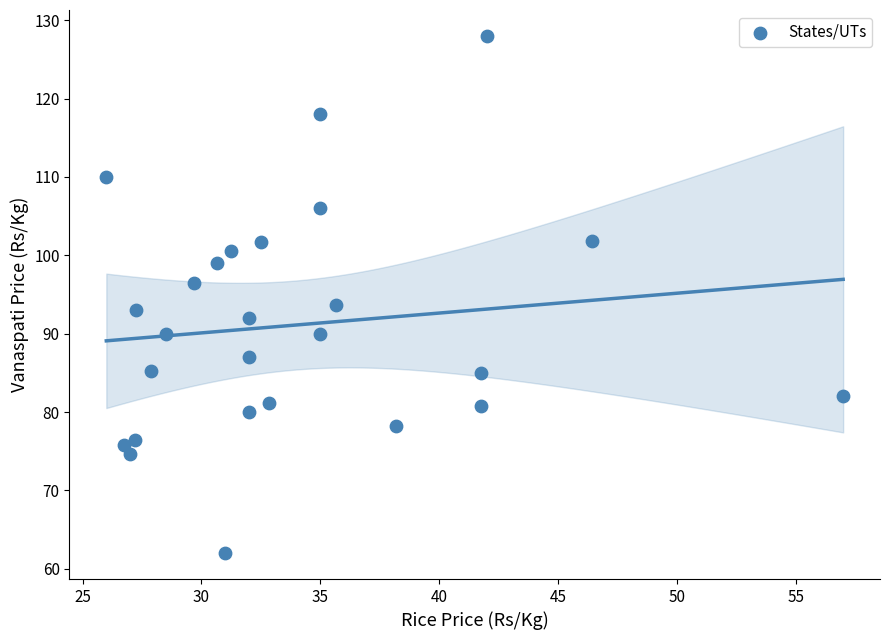

What is the range of Y values (max minus min)?

66.0